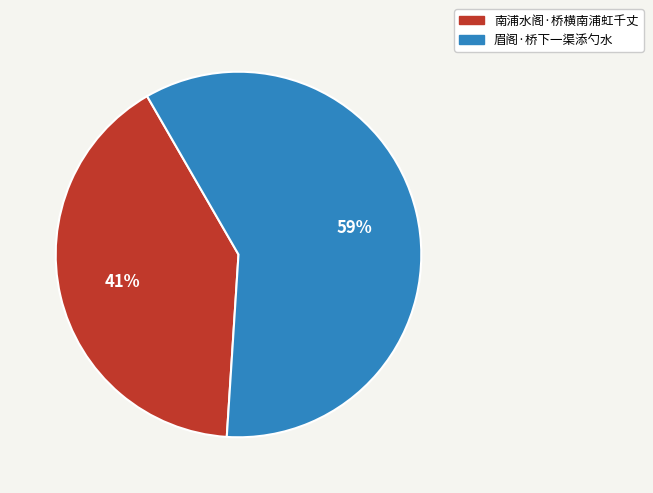

Rank the categories by value from lowest to highest.

南浦水阁·桥横南浦虹千丈, 眉阁·桥下一渠添勺水